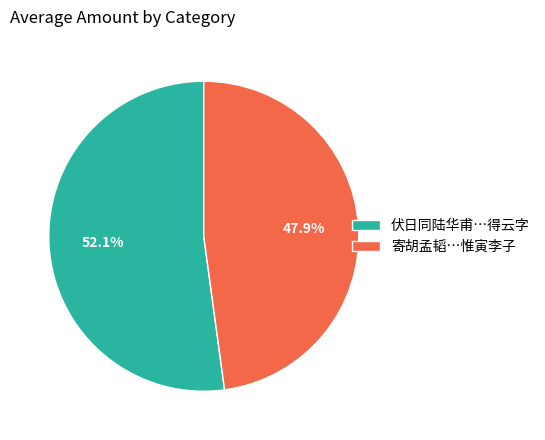

Do 寄胡孟韬…惟寅李子 and 伏日同陆华甫…得云字 together represent more than half of the pie?

Yes